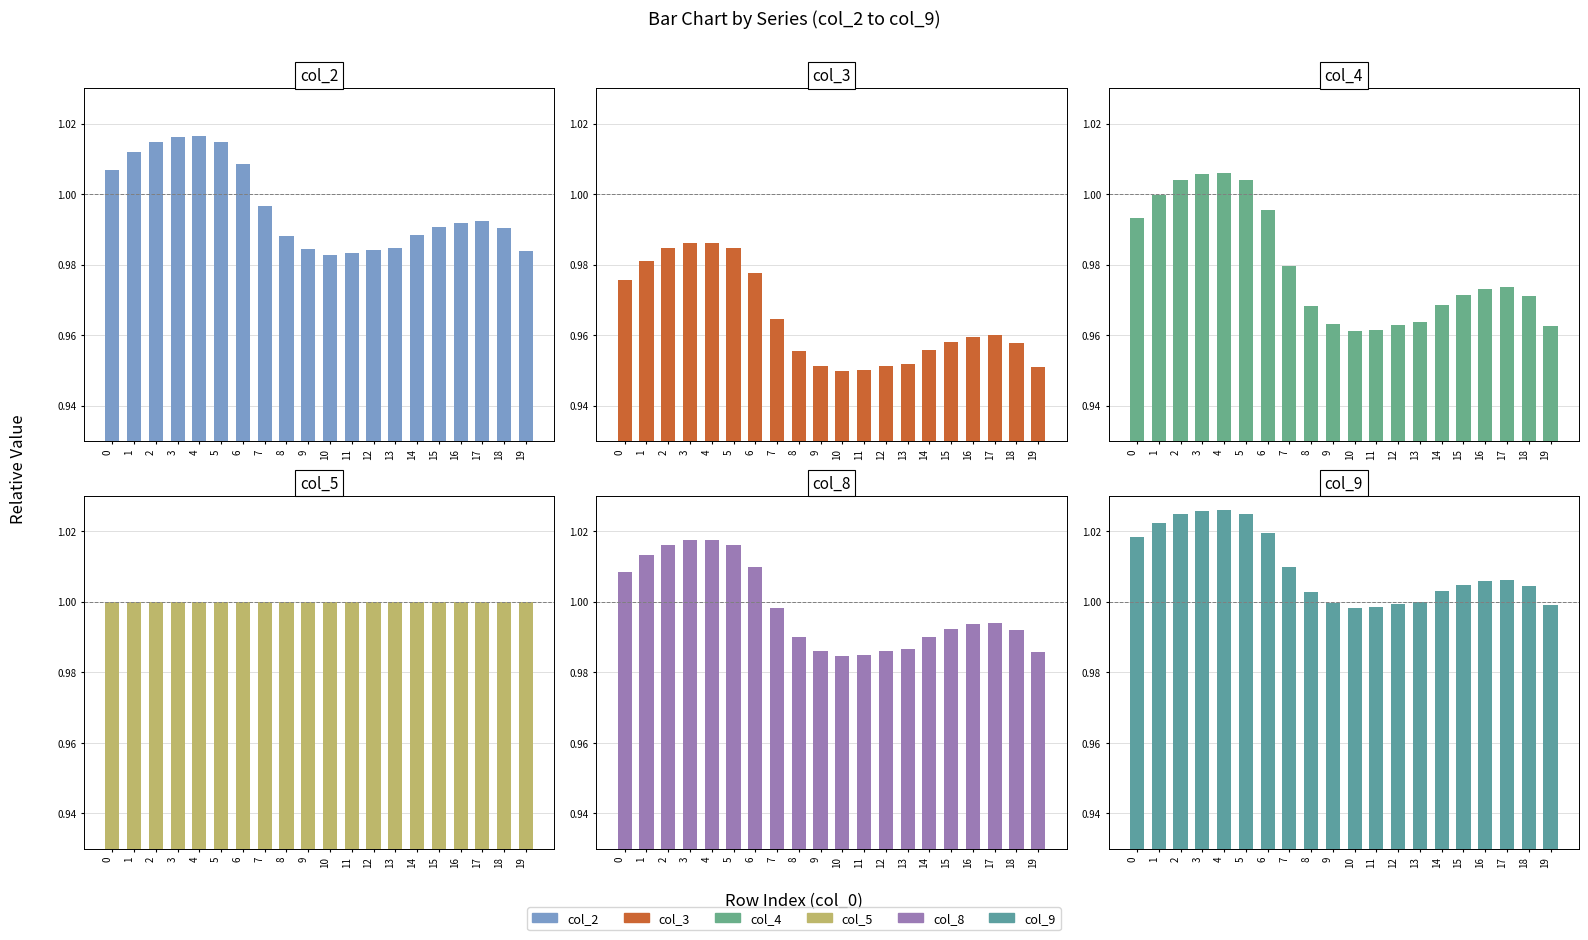

Count the number of data series in this chart.

6